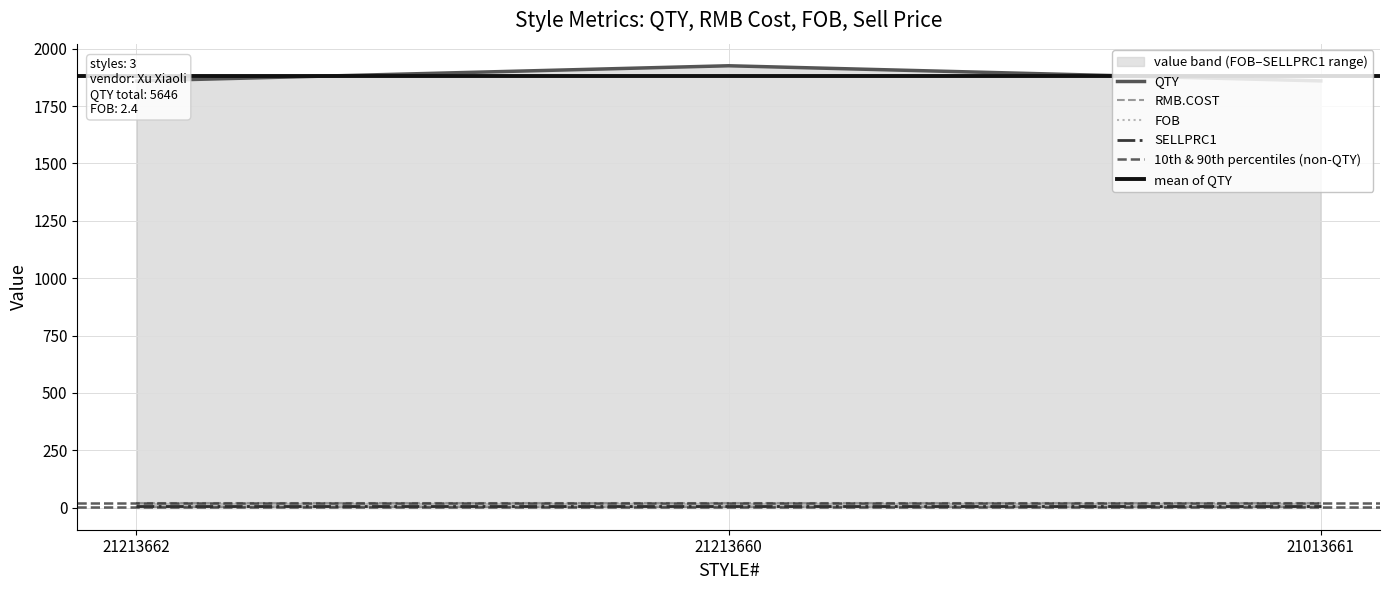

Count the number of data series in this chart.

4